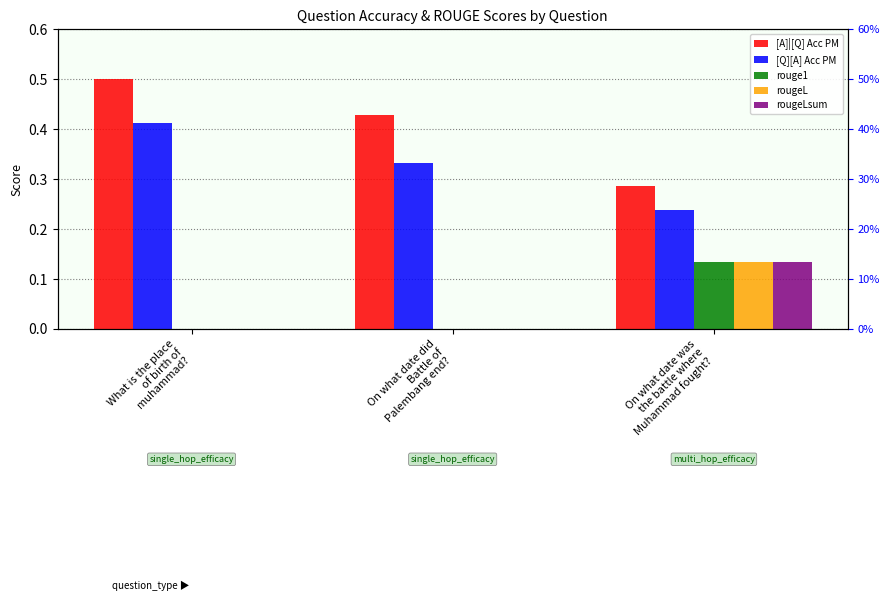

Which category has the lowest value in the rougeL series?

What is the place
of birth of
muhammad?